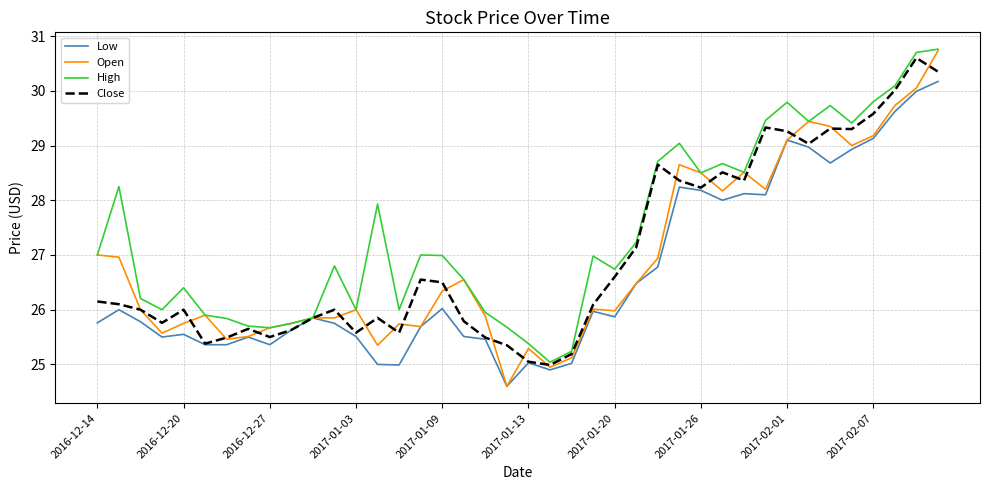

Which series has the largest total across all categories?

High